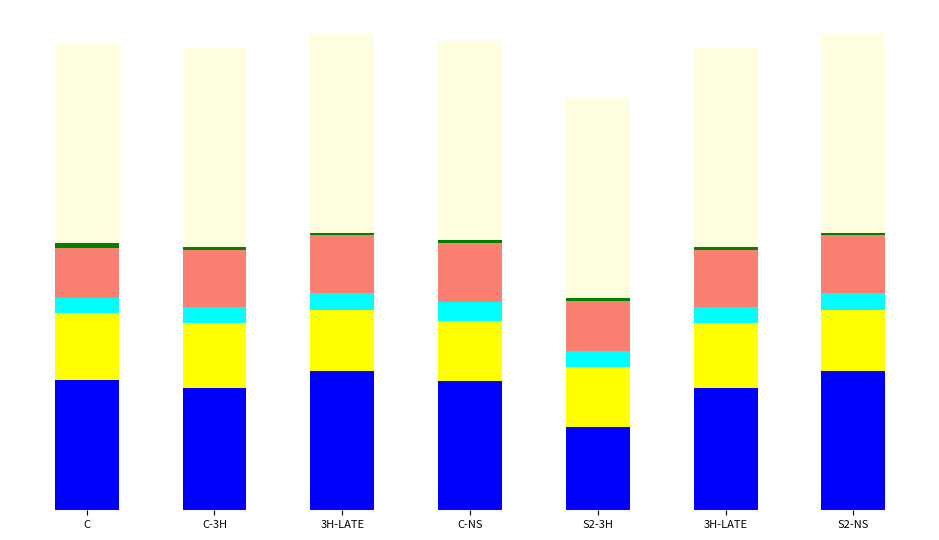

Are the bars grouped side by side (vs. stacked)?

No